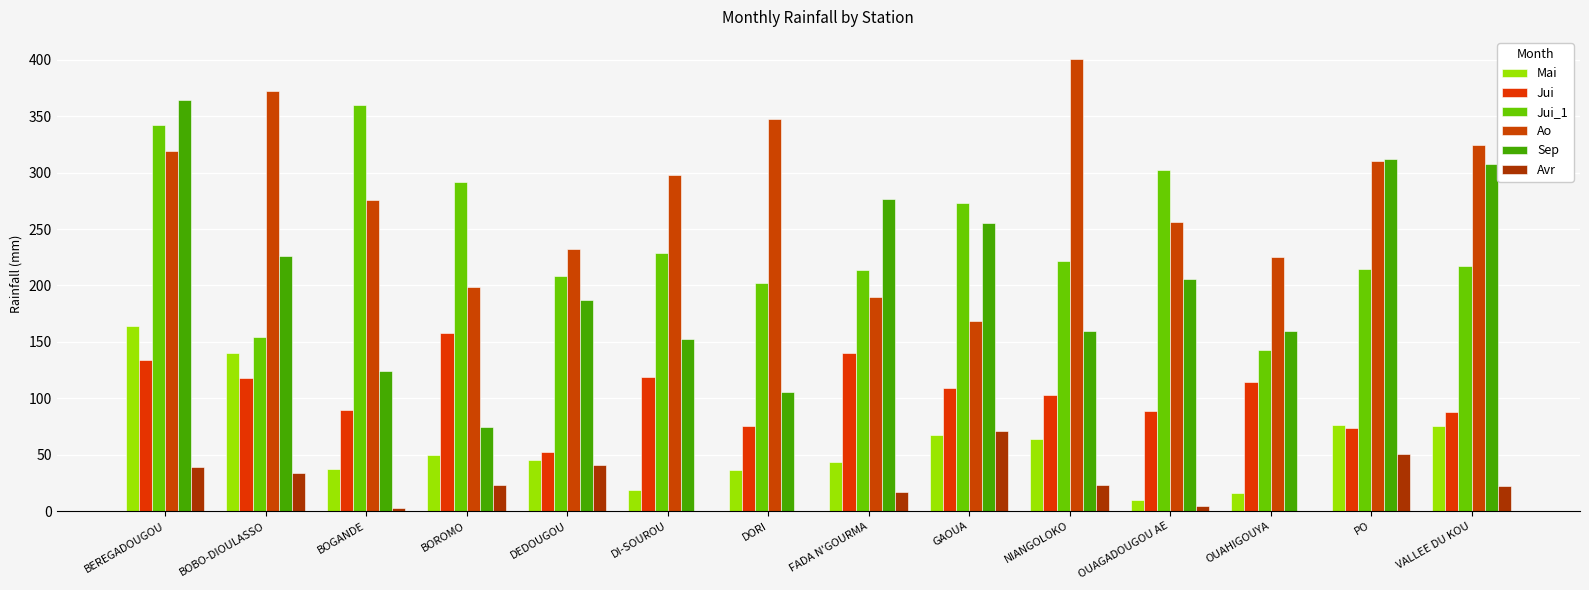

How many distinct data groups are displayed?

6